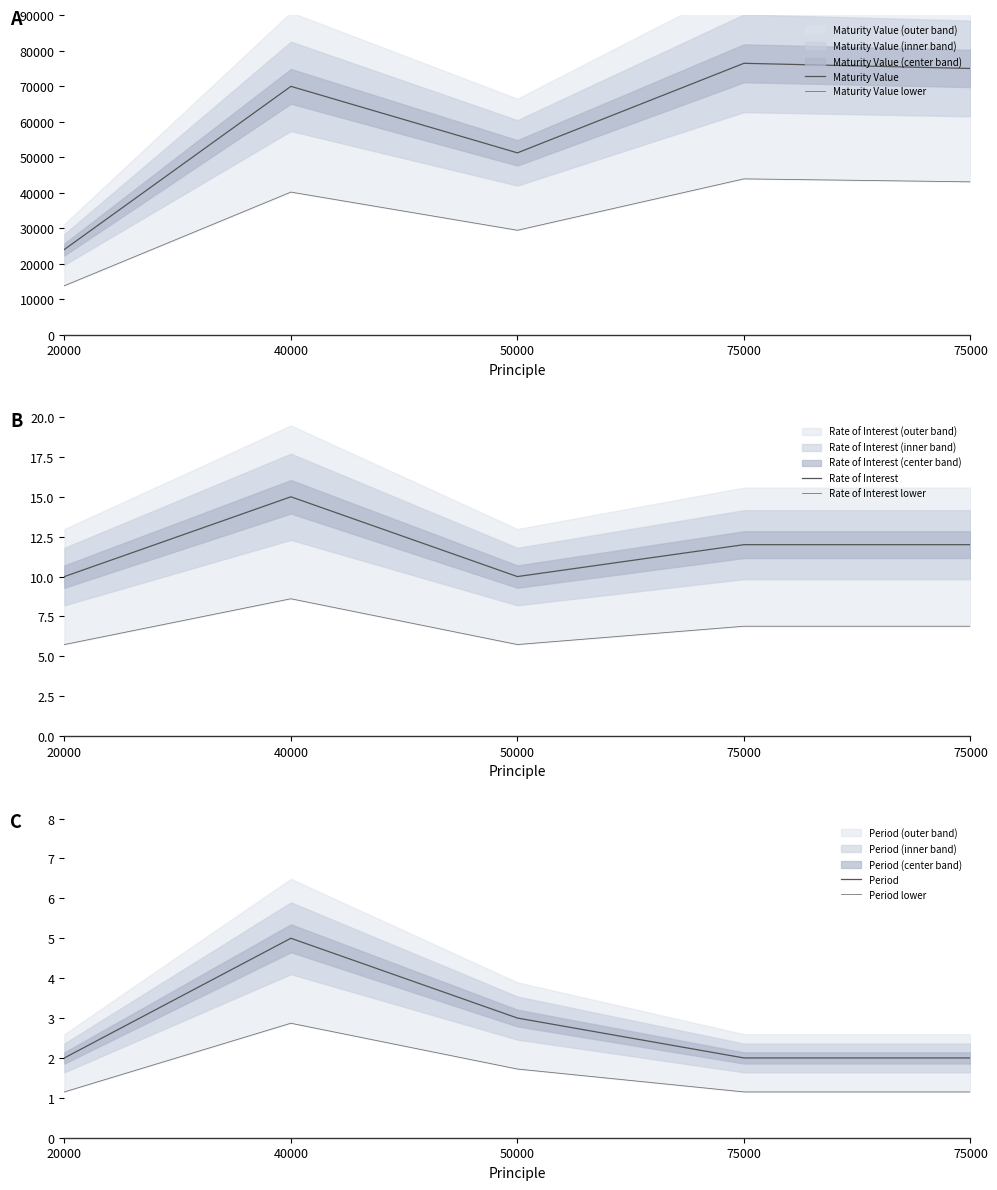

At which category is the sum across all series the highest?

75000